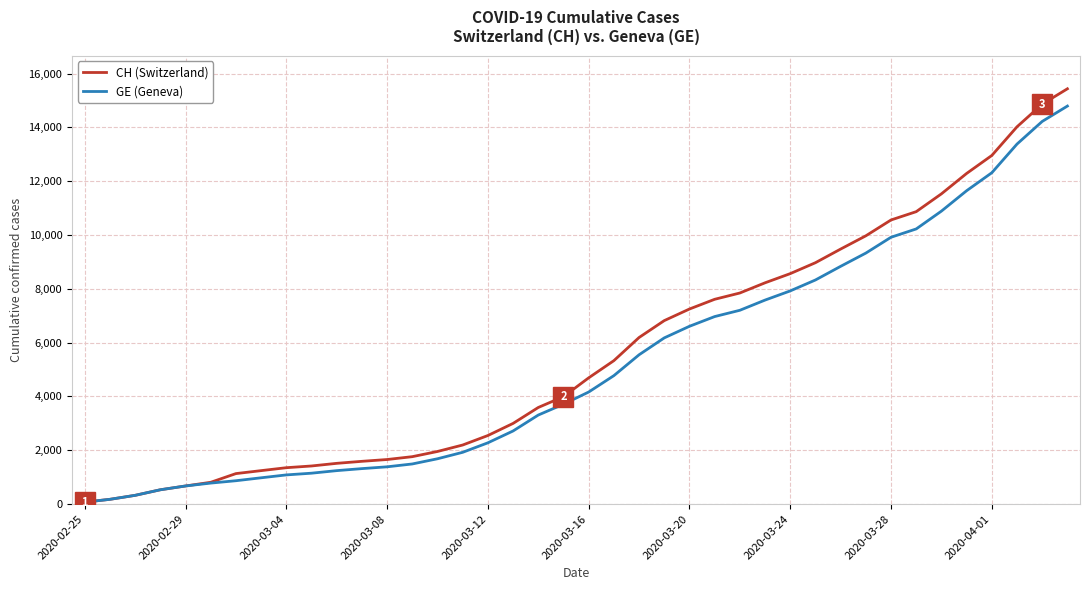

List the series in order of their overall mean, lowest first.

GE (Geneva), CH (Switzerland)